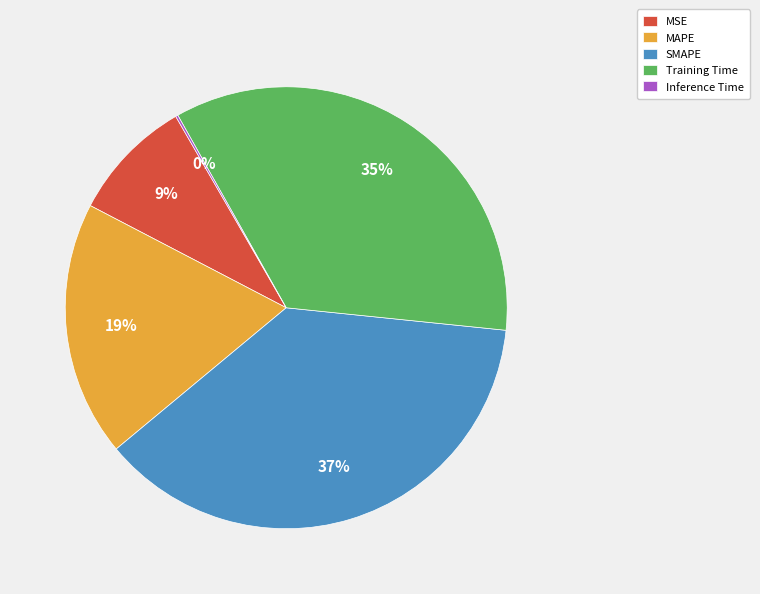

What is the largest slice in the pie chart?

SMAPE